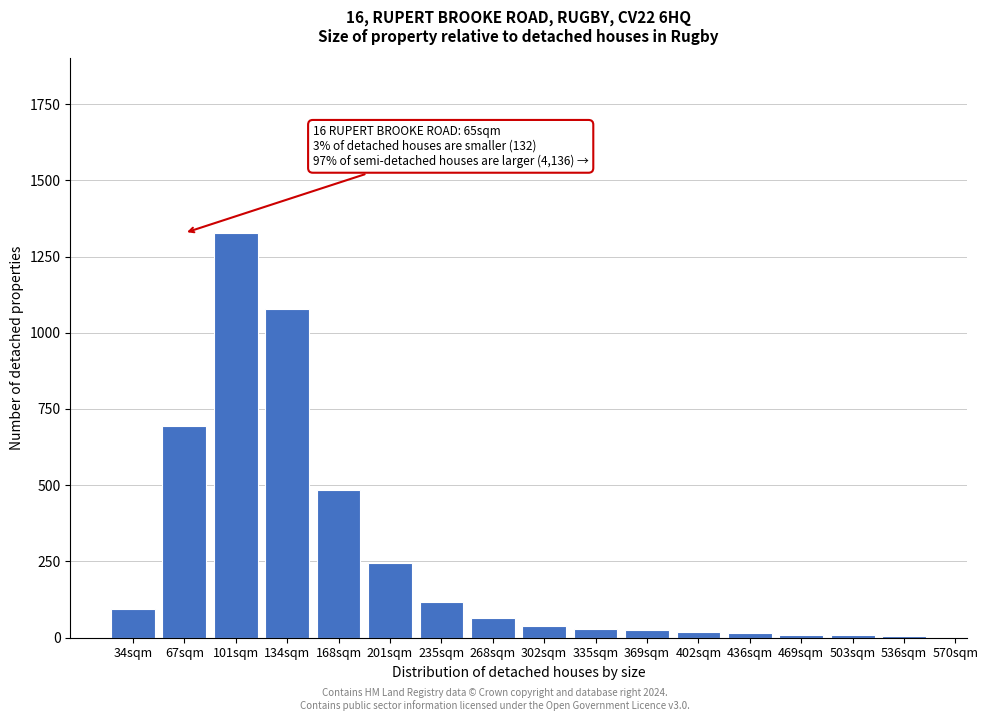

What is the difference between the maximum and minimum values?

1321